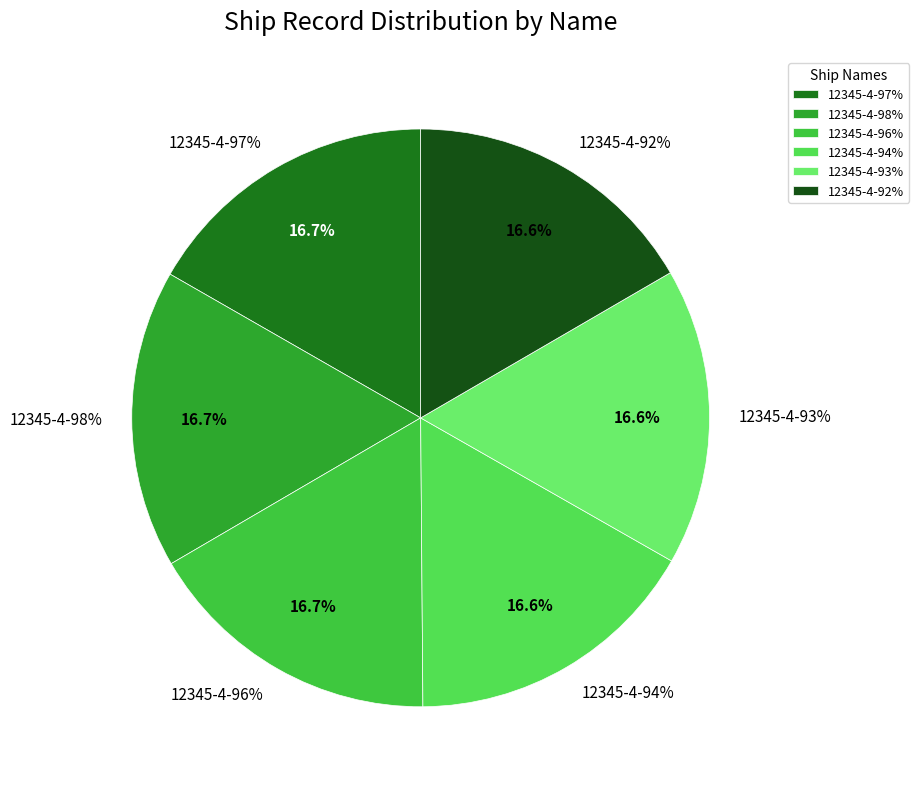

Is 12345-4-94% the majority of the pie?

No